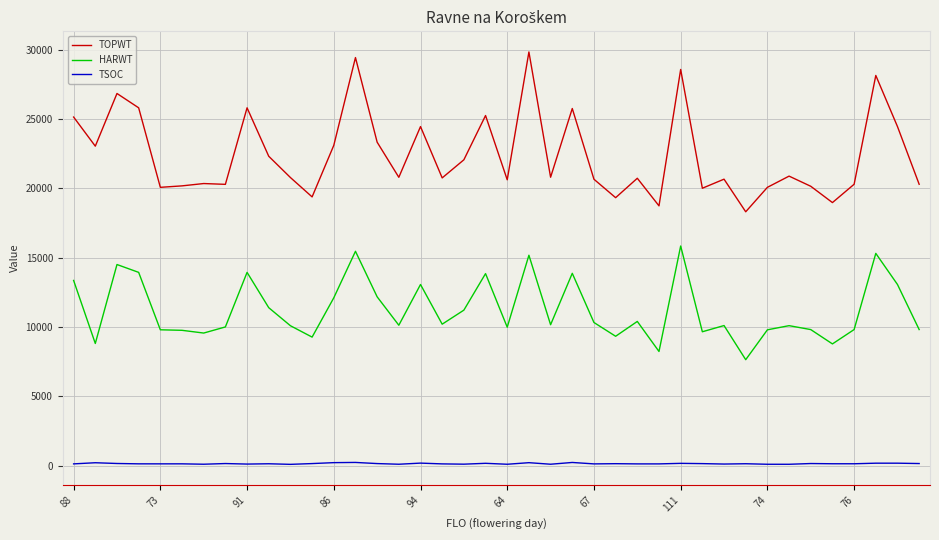

Rank the series by their maximum value, from highest to lowest.

TOPWT, HARWT, TSOC